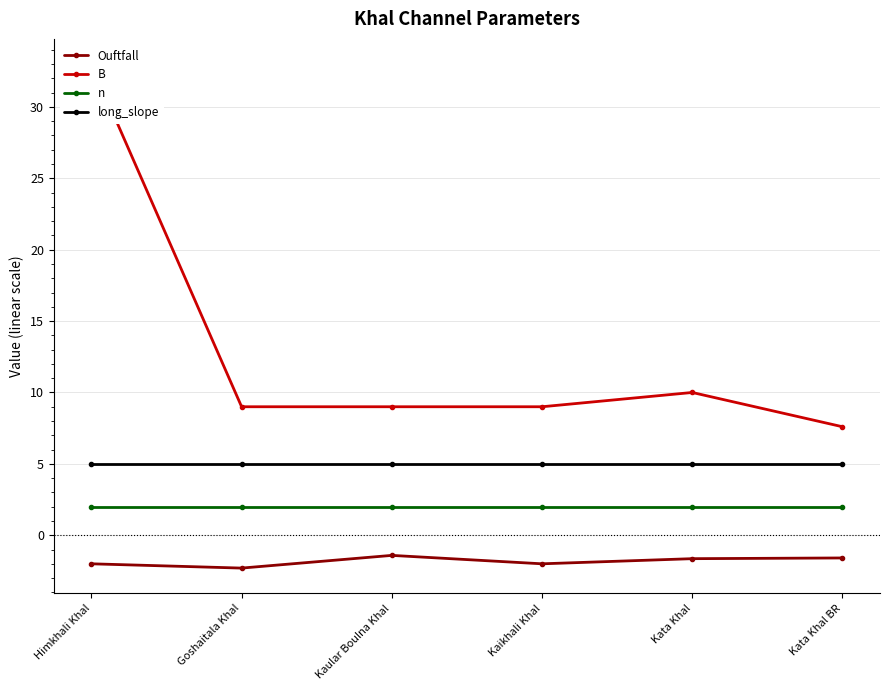

At which label is Ouftfall closest to -1?

Kaular Boulna Khal